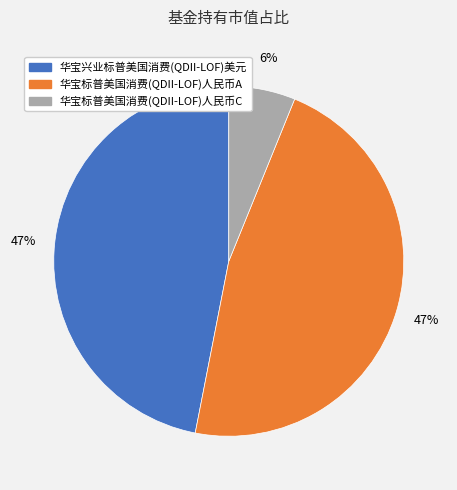

To the nearest percent, what portion does 华宝兴业标普美国消费(QDII-LOF)美元 represent?

47%